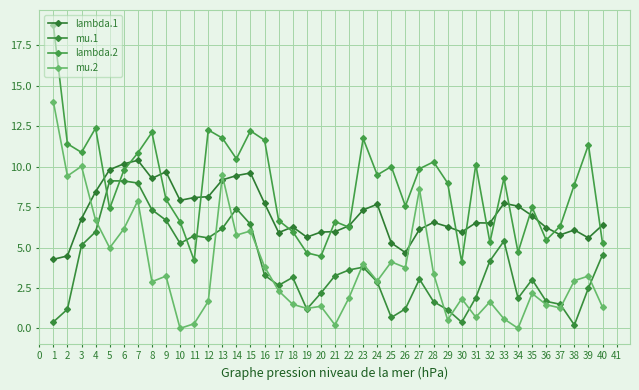

The lambda.1 series shows 17.2 at 13. True or false?

False